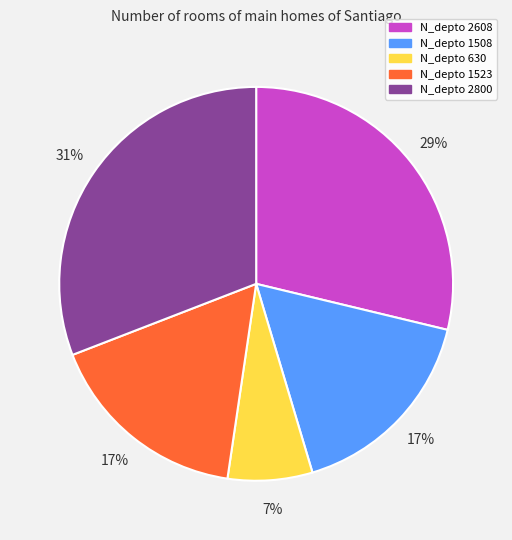

To the nearest percent, what is the average slice percentage?

20%